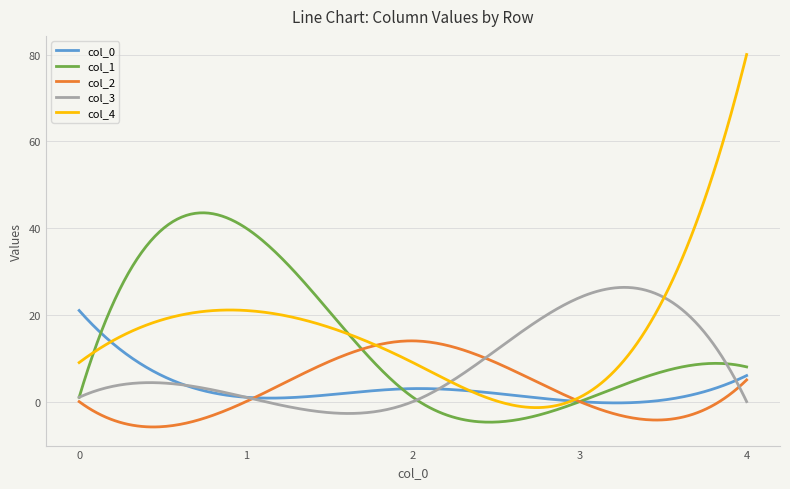

What is the maximum value shown in the chart?

80.0